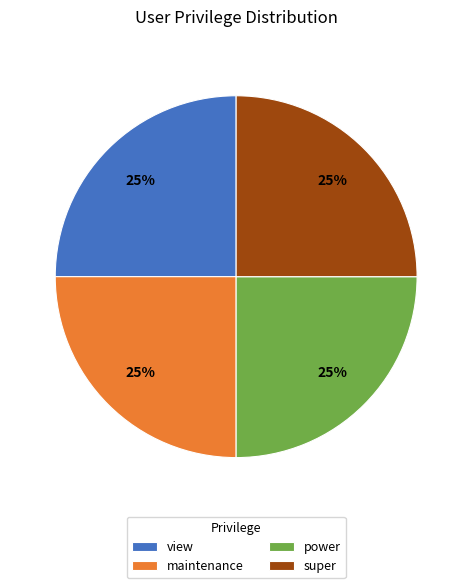

How many segments does this pie chart have?

4